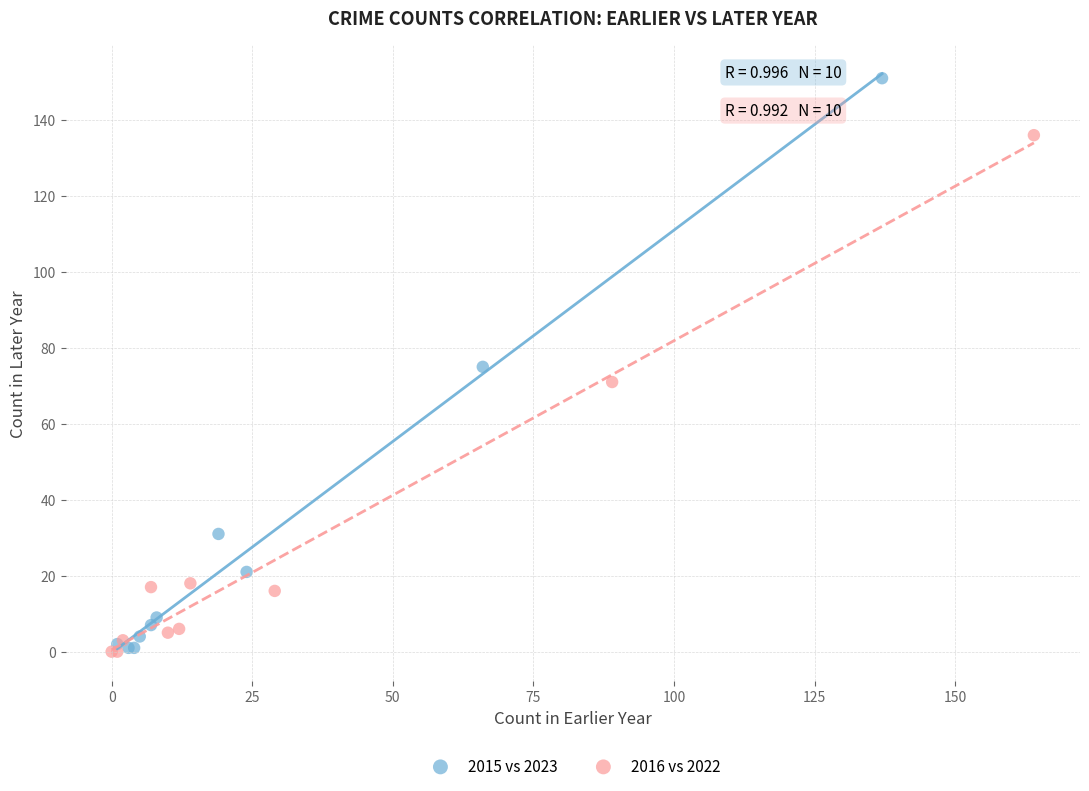

Which series has the largest Y range (max minus min)?

2015 vs 2023